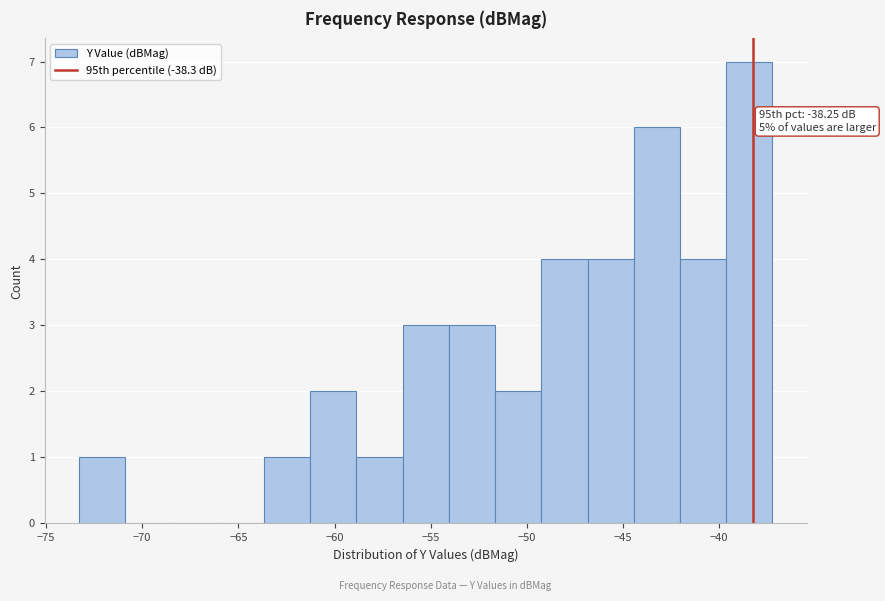

Over which range of the x-axis is the bar tallest?

-39.5 to -37.0